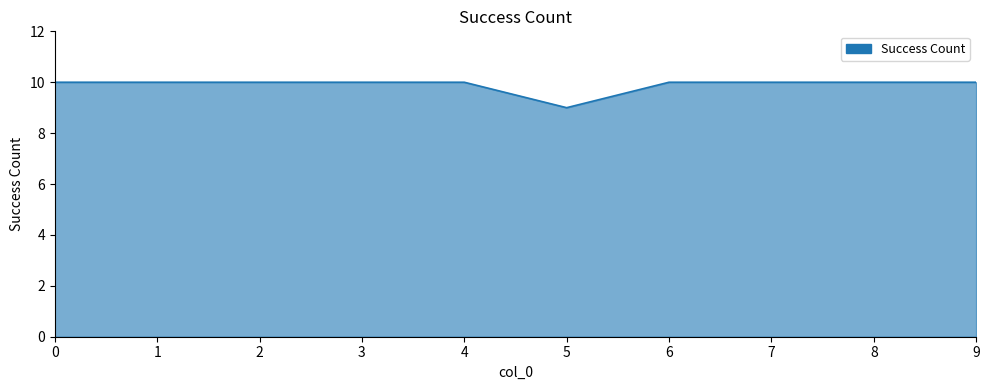

What value does the data have at 8?

10